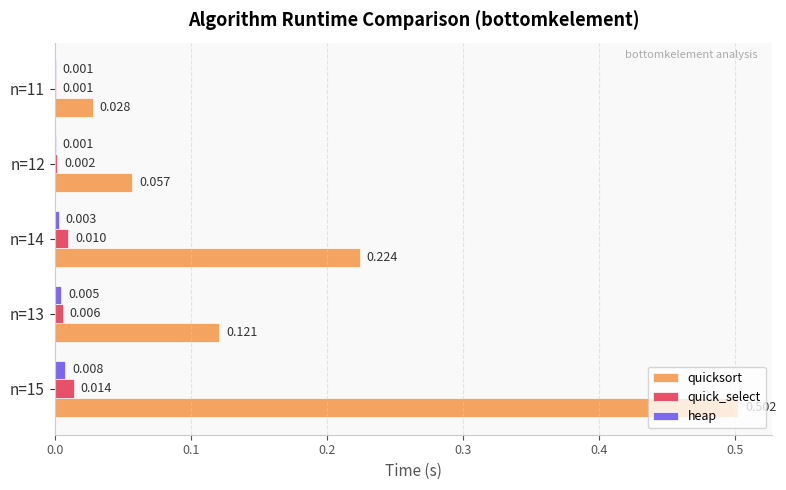

How many categories are shown in the chart?

5